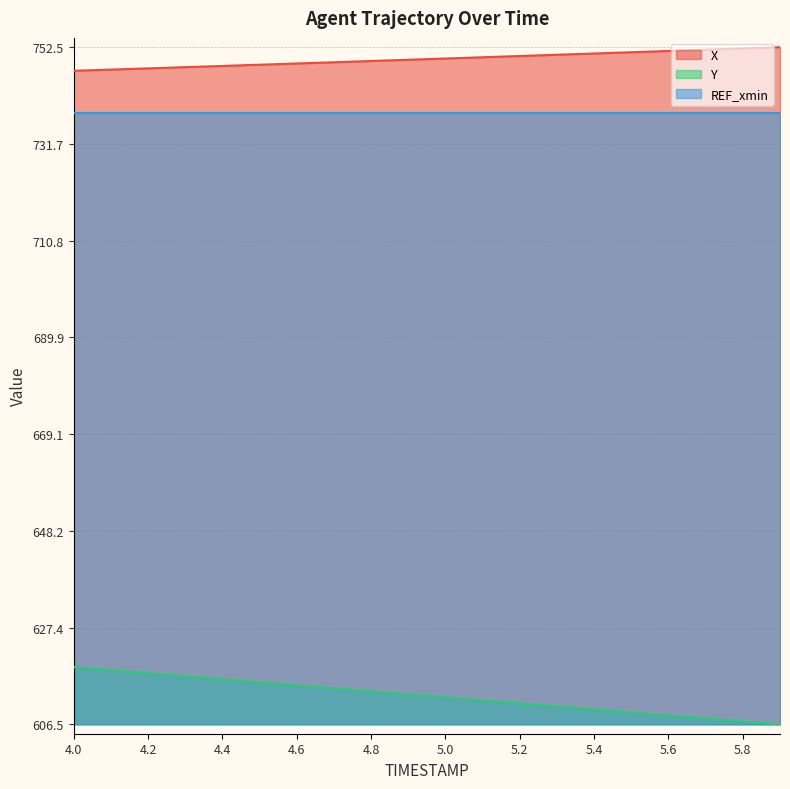

True or false: Y and X cross at least once.

False